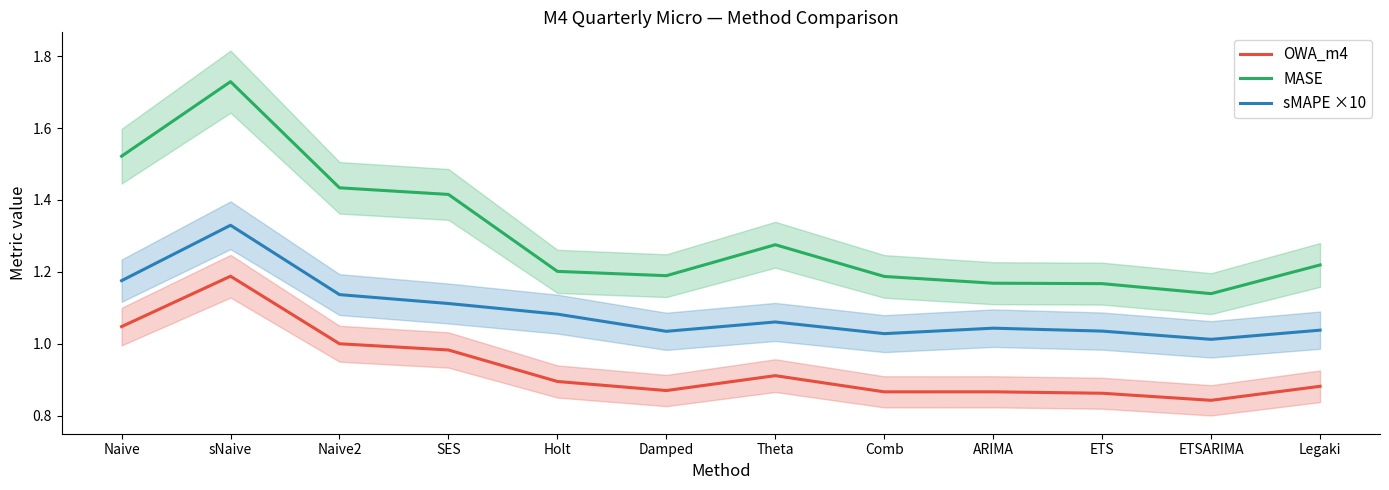

What is the difference between the highest and lowest values at Damped?

0.3